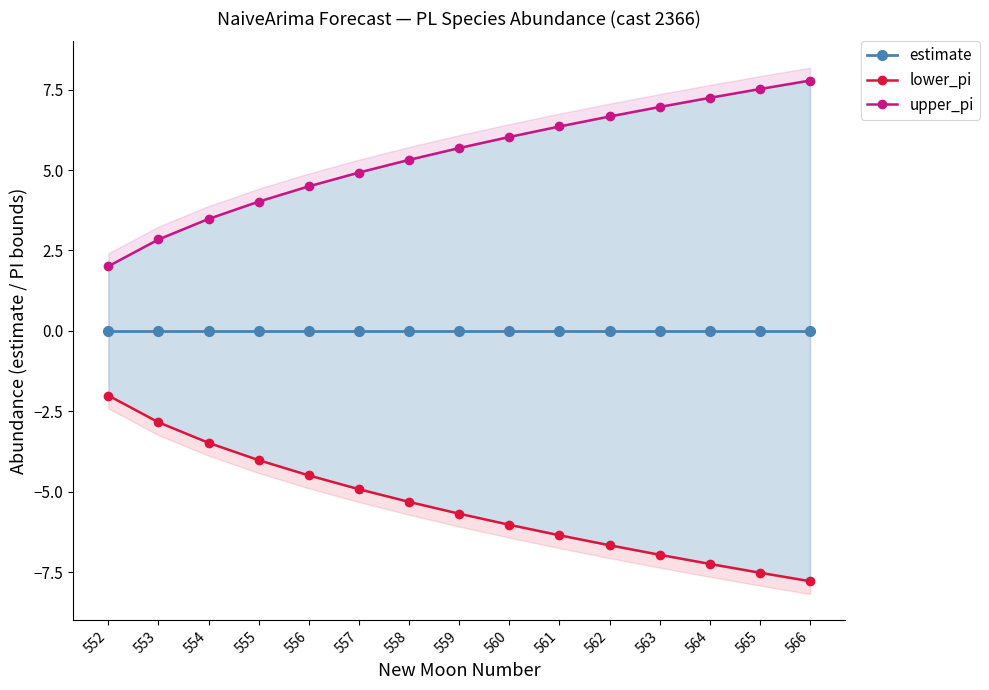

Reading left to right, extract all data points from this chart.

estimate: 0.0	0.0	0.0	0.0	0.0	0.0	0.0	0.0	0.0	0.0	0.0	0.0	0.0	0.0	0.0
lower_pi: -2.0	-2.8	-3.5	-4.0	-4.5	-4.9	-5.3	-5.7	-6.0	-6.4	-6.7	-7.0	-7.2	-7.5	-7.8
upper_pi: 2.0	2.8	3.5	4.0	4.5	4.9	5.3	5.7	6.0	6.4	6.7	7.0	7.2	7.5	7.8